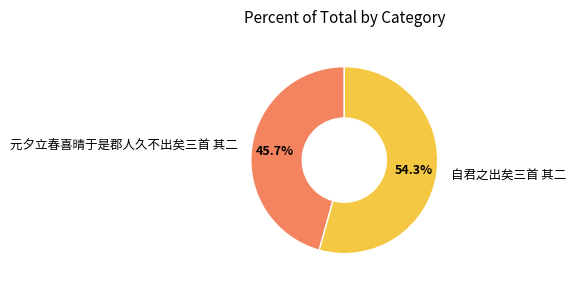

How many segments does this pie chart have?

2